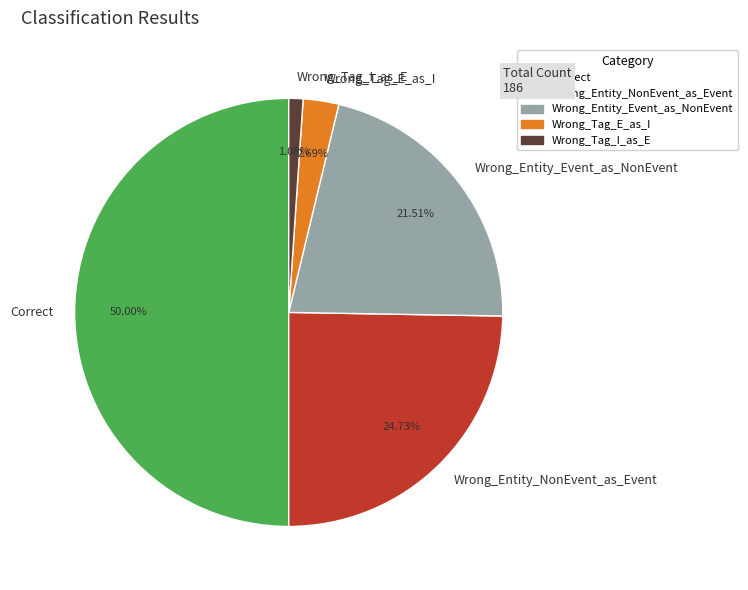

Rank the categories by value from lowest to highest.

Wrong_Tag_I_as_E, Wrong_Tag_E_as_I, Wrong_Entity_Event_as_NonEvent, Wrong_Entity_NonEvent_as_Event, Correct